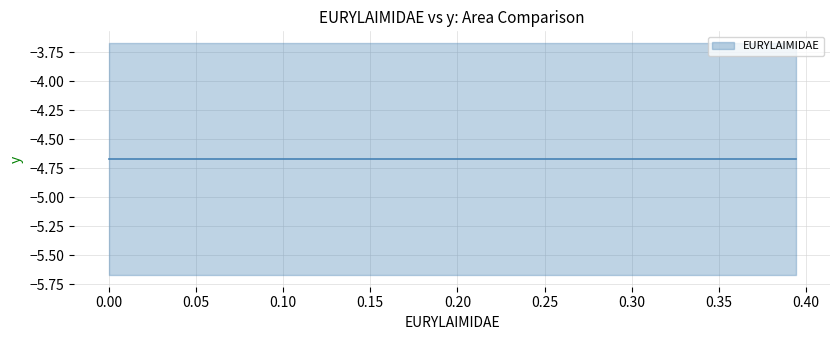

Does the chart display data point markers on the line(s)?

No